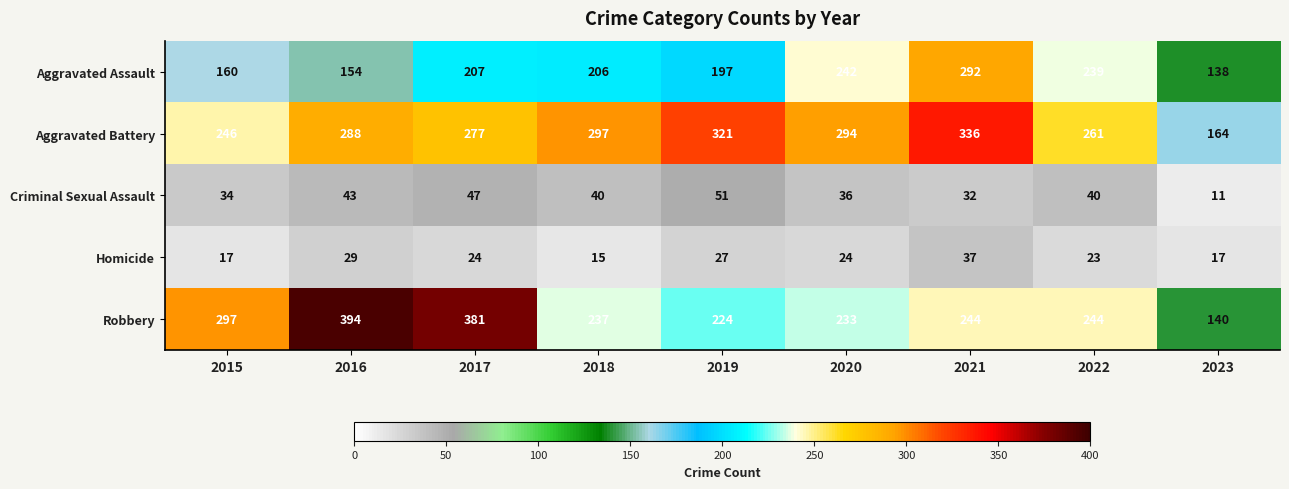

What is the difference between the highest and lowest values at 2021?

304